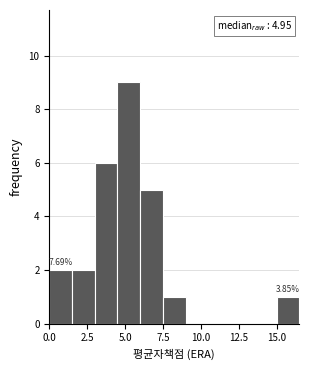

Around what value on the x-axis is the tallest bar? Give the approximate position of its centre, as read against the axis.

5.5